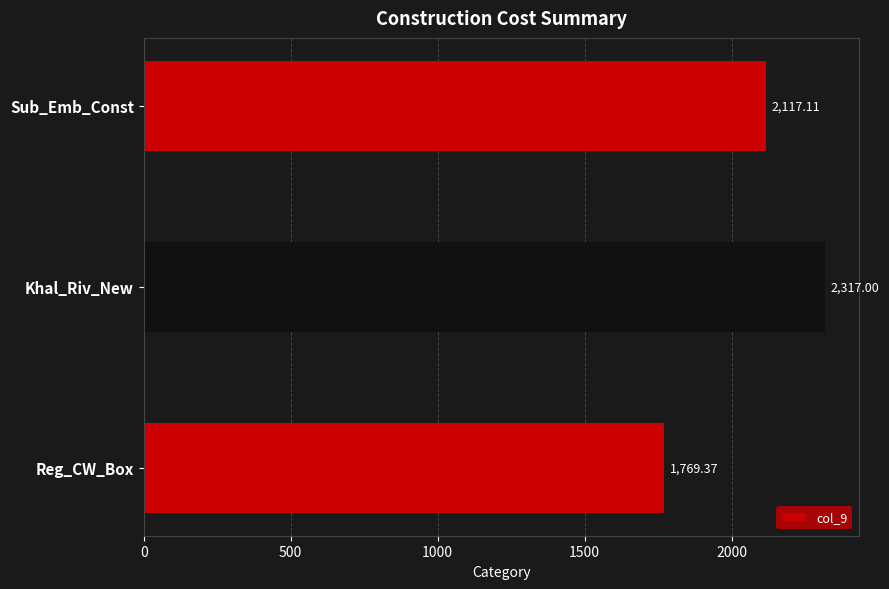

At which category does the chart reach its minimum across all series?

Reg_CW_Box